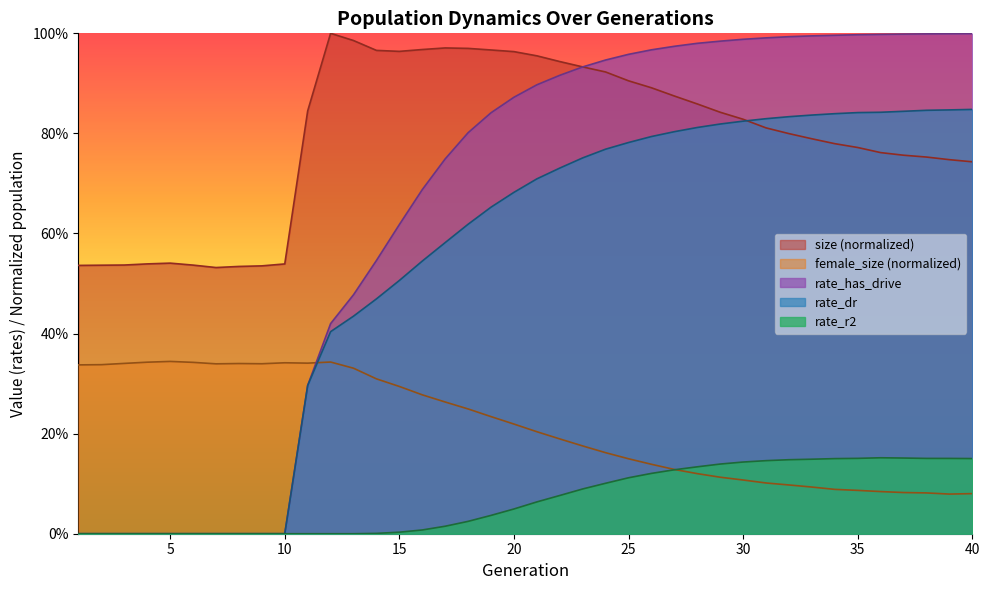

Reading left to right, transcribe all the data shown in this chart.

size: 0.5	0.5	0.5	0.5	0.5	0.5	0.5	0.5	0.5	0.5	0.8	1.0	1.0	1.0	1.0	1.0	1.0	1.0	1.0	1.0	1.0	0.9	0.9	0.9	0.9	0.9	0.9	0.9	0.8	0.8	0.8	0.8	0.8	0.8	0.8	0.8	0.8	0.8	0.7	0.7
female_size: 0.3	0.3	0.3	0.3	0.3	0.3	0.3	0.3	0.3	0.3	0.3	0.3	0.3	0.3	0.3	0.3	0.3	0.2	0.2	0.2	0.2	0.2	0.2	0.2	0.1	0.1	0.1	0.1	0.1	0.1	0.1	0.1	0.1	0.1	0.1	0.1	0.1	0.1	0.1	0.1
rate_dr: 0.0	0.0	0.0	0.0	0.0	0.0	0.0	0.0	0.0	0.0	0.3	0.4	0.4	0.5	0.5	0.5	0.6	0.6	0.7	0.7	0.7	0.7	0.8	0.8	0.8	0.8	0.8	0.8	0.8	0.8	0.8	0.8	0.8	0.8	0.8	0.8	0.8	0.8	0.8	0.8
rate_has_drive: 0.0	0.0	0.0	0.0	0.0	0.0	0.0	0.0	0.0	0.0	0.3	0.4	0.5	0.5	0.6	0.7	0.7	0.8	0.8	0.9	0.9	0.9	0.9	0.9	1.0	1.0	1.0	1.0	1.0	1.0	1.0	1.0	1.0	1.0	1.0	1.0	1.0	1.0	1.0	1.0
rate_r2: 0.0	0.0	0.0	0.0	0.0	0.0	0.0	0.0	0.0	0.0	0.0	0.0	0.0	0.0	0.0	0.0	0.0	0.0	0.0	0.0	0.1	0.1	0.1	0.1	0.1	0.1	0.1	0.1	0.1	0.1	0.1	0.1	0.1	0.2	0.2	0.2	0.2	0.2	0.2	0.2